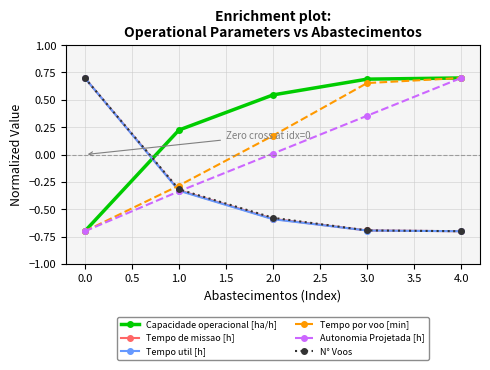

True or false: Tempo de missao [h] has a value of -0.3 at 1.0.

True